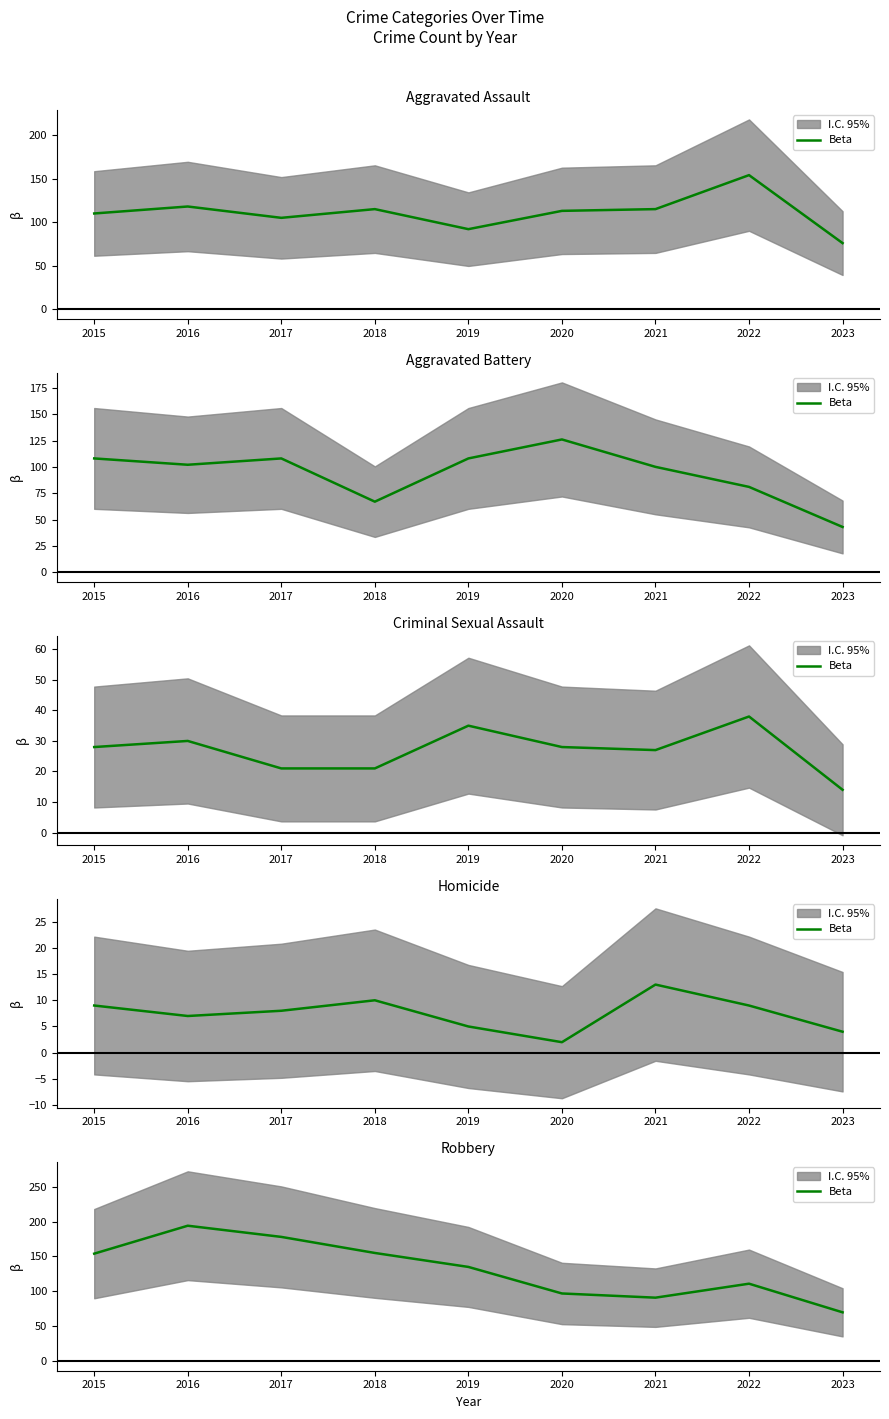

What is the value of the 9th point from the left?

70